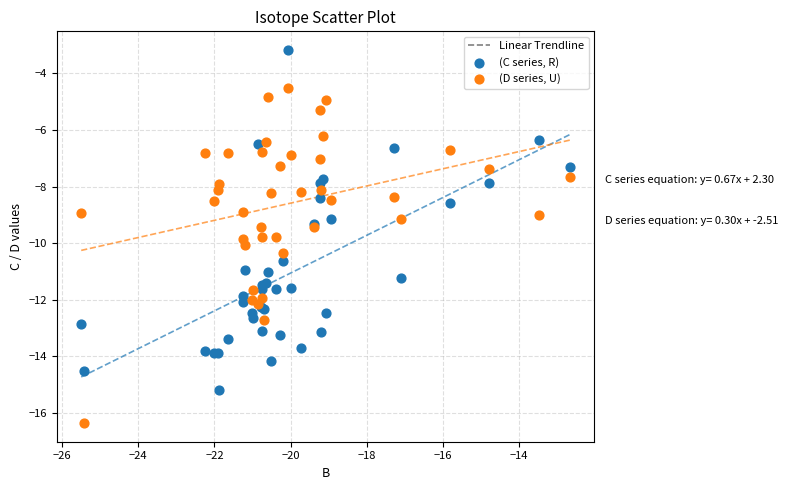

Which series reaches the minimum Y coordinate?

(D series, U)